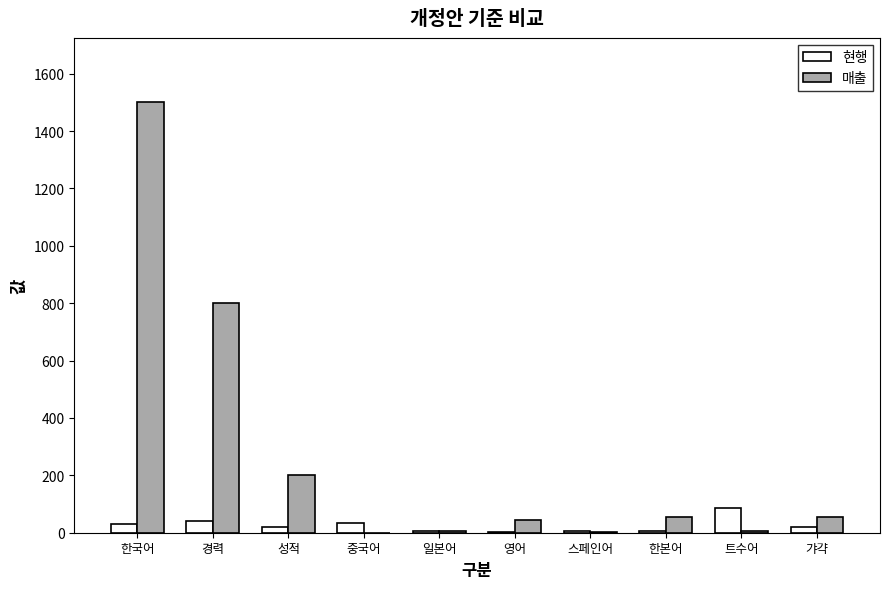

How many groups of bars are there?

10